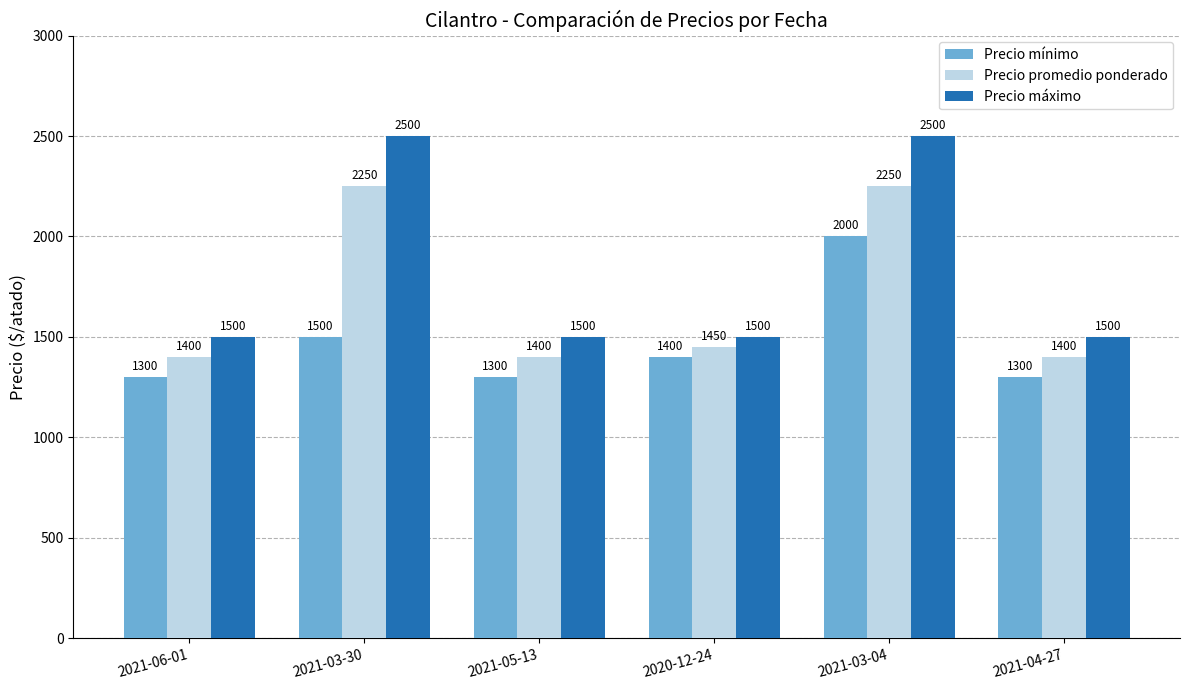

What is the label of the 2nd bar from the right?

2021-03-04